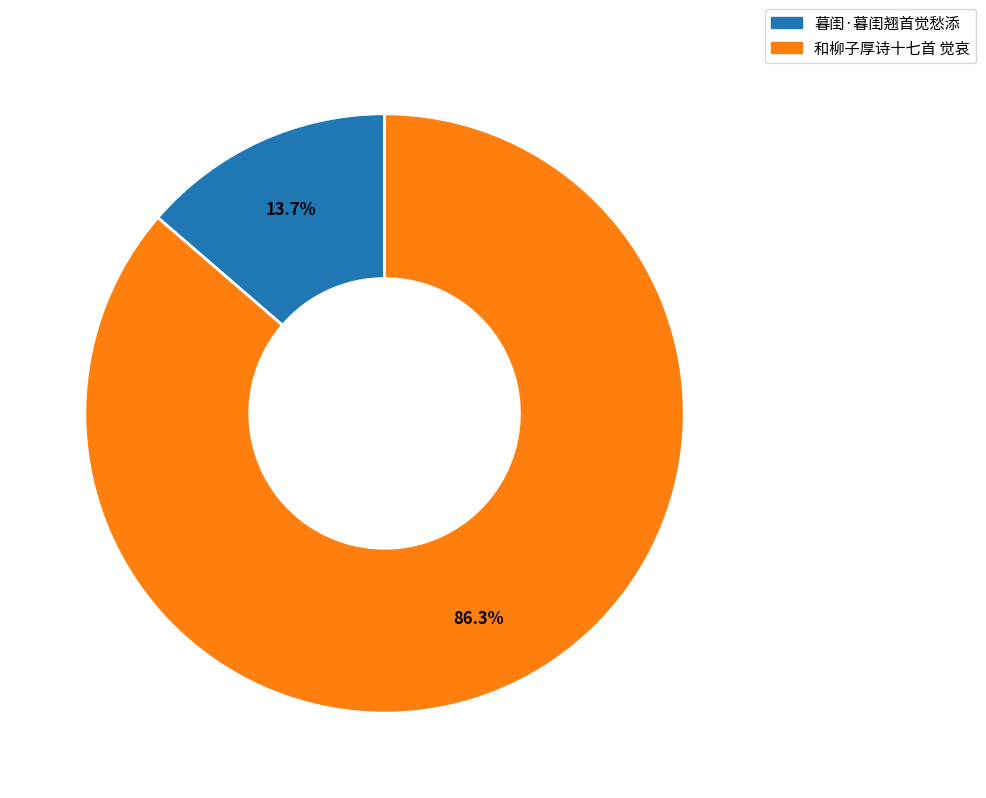

What is the largest slice in the pie chart?

和柳子厚诗十七首 觉哀